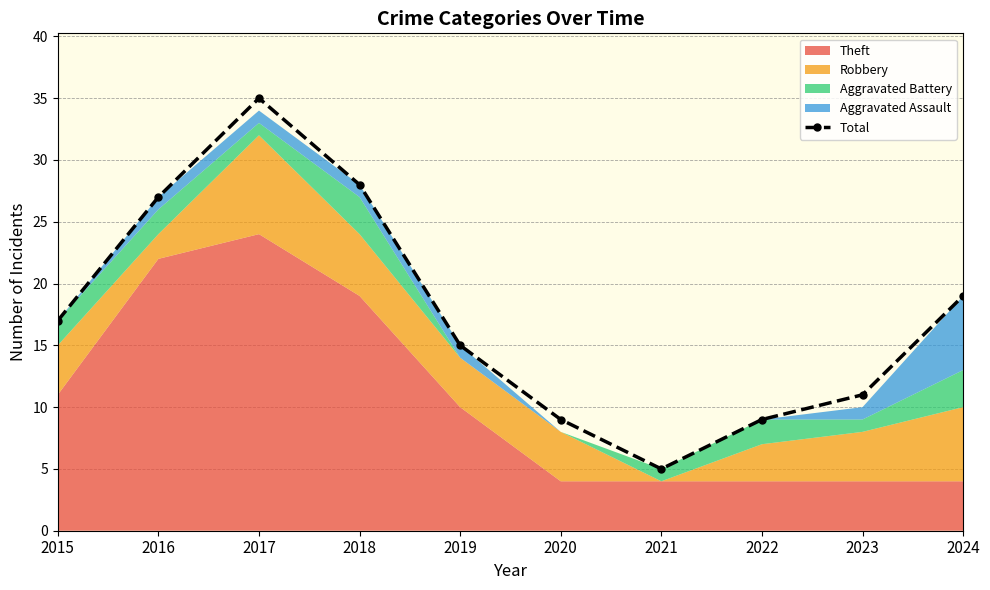

Rank the categories by value from lowest to highest.

2021, 2020, 2022, 2023, 2019, 2015, 2024, 2016, 2018, 2017